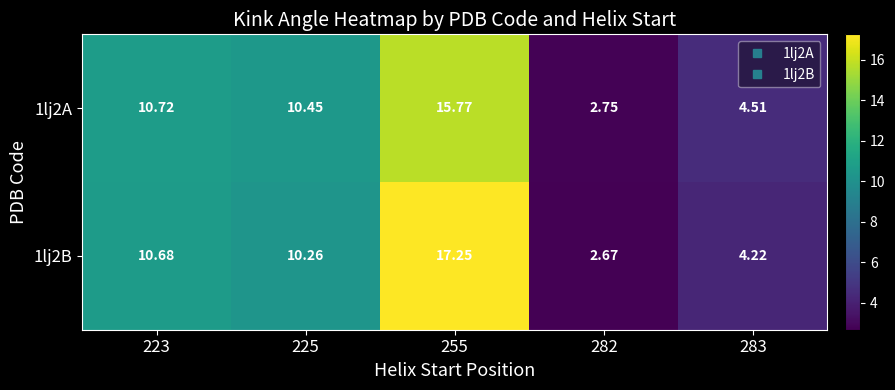

Between 223 and 282, which series saw the biggest shift?

1lj2B